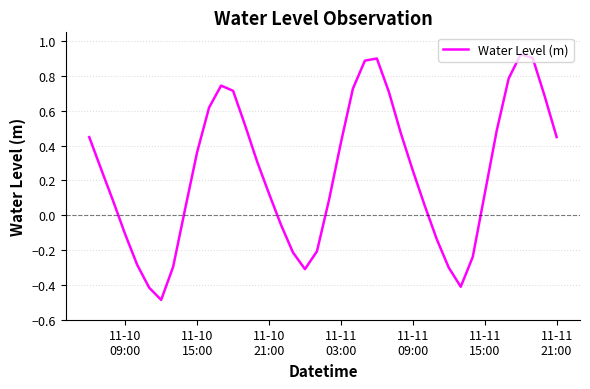

What is the difference between the maximum and minimum values?

1.4